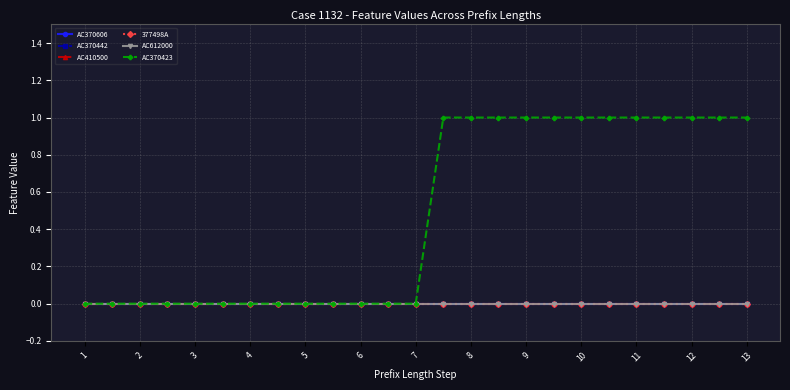

Is this an area chart (filled region under the line)?

No